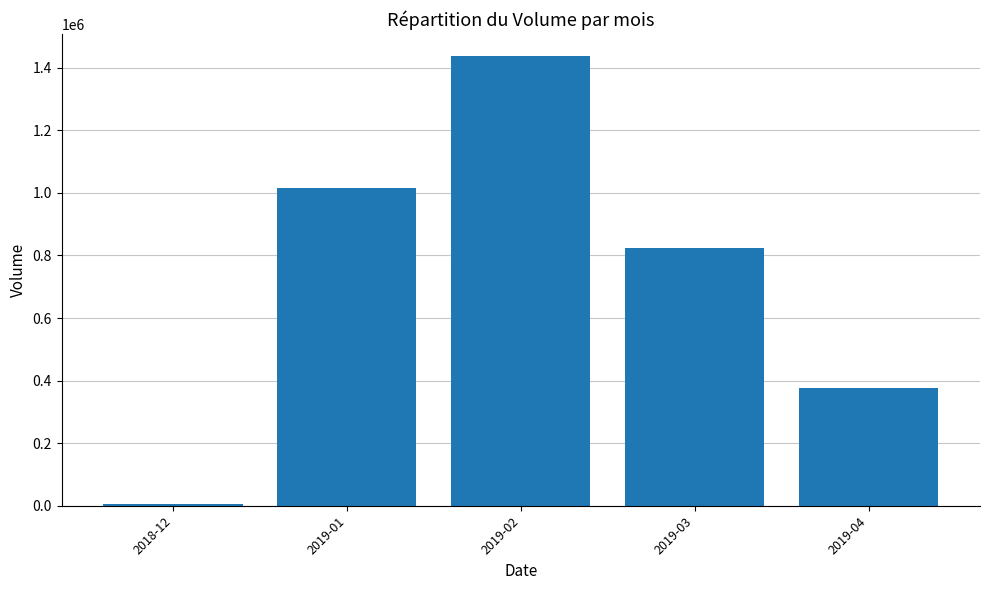

Where is the data nearest to the value 721266?

2019-03